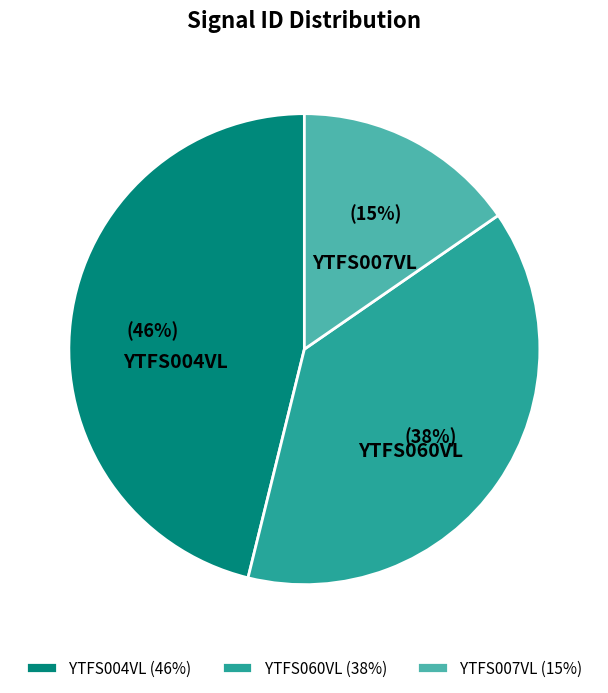

Is the sum of YTFS007VL and YTFS004VL greater than half?

Yes